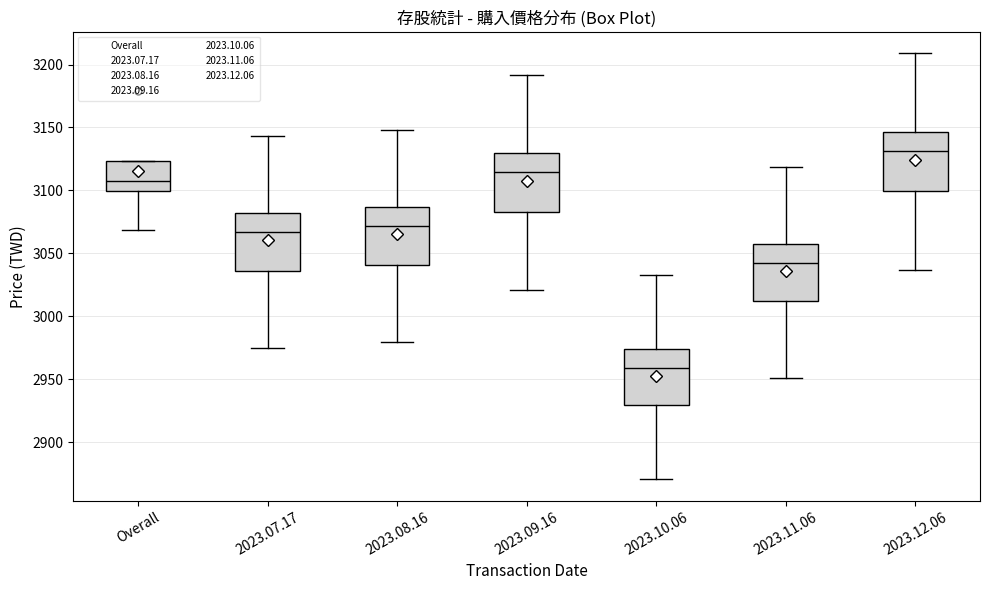

Reading left to right, read every box against the y-axis: the position of its median line, the range the box covers, and the ends of its whiskers. The values are not printed on the chart, so give them approximately, as read against the axis.

Overall: median 3110, box 3100 to 3125, whiskers 3070 to 3125
2023.07.17: median 3065, box 3035 to 3080, whiskers 2975 to 3145
2023.08.16: median 3070, box 3040 to 3085, whiskers 2980 to 3150
2023.09.16: median 3115, box 3085 to 3130, whiskers 3020 to 3190
2023.10.06: median 2960, box 2930 to 2975, whiskers 2870 to 3035
2023.11.06: median 3040, box 3010 to 3055, whiskers 2950 to 3120
2023.12.06: median 3130, box 3100 to 3145, whiskers 3035 to 3210